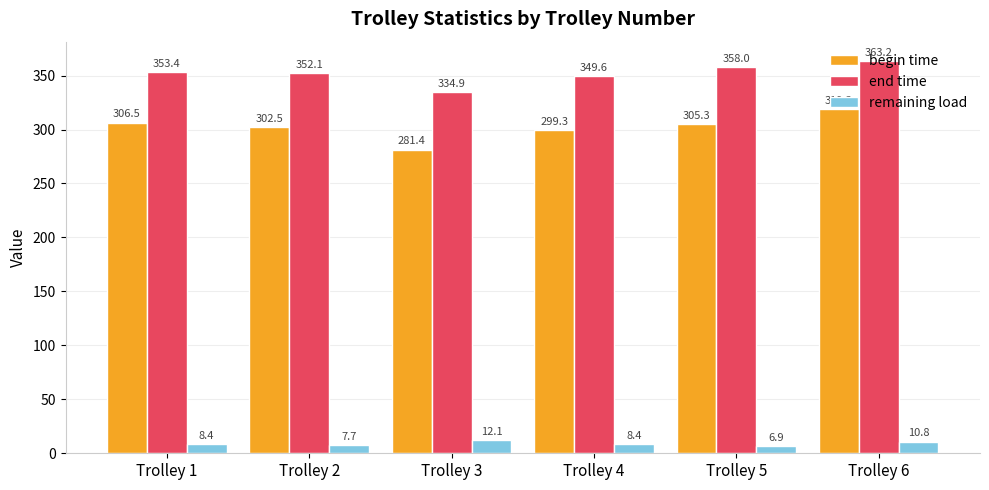

What is the value of the end time bar at the 2nd from the left?

352.1